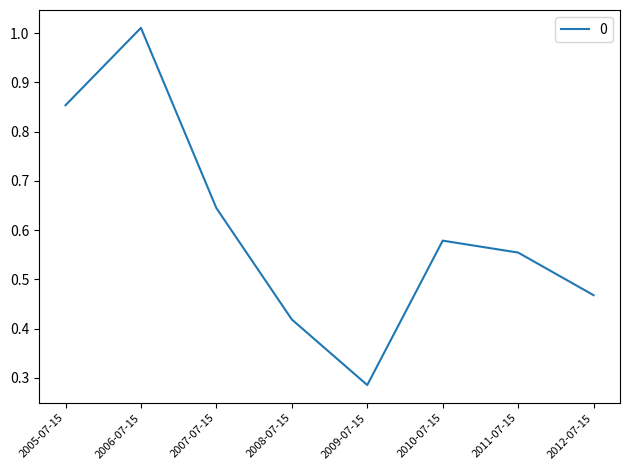

At which category does the data reach its first local valley?

2009-07-15